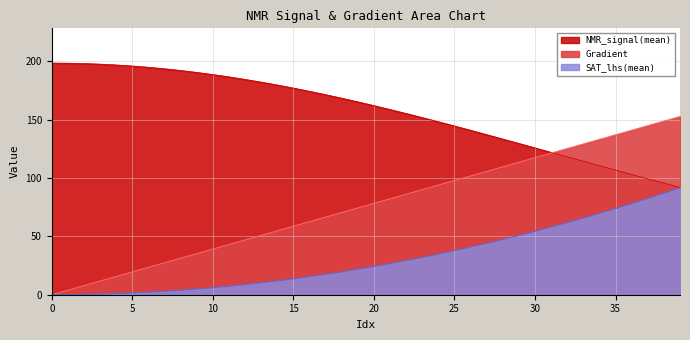

The value of SAT_lhs(mean) at 27 is 21.8. True or false?

False